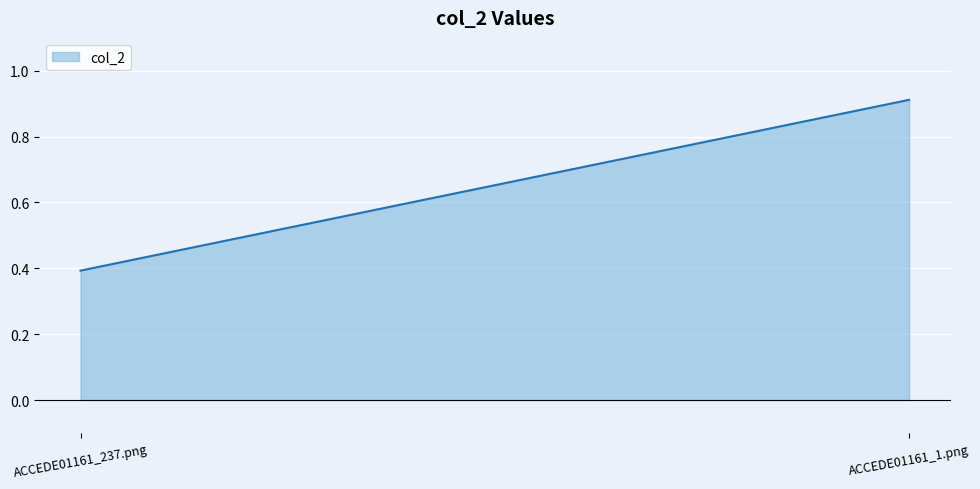

What position from the left is ACCEDE01161_237.png?

1